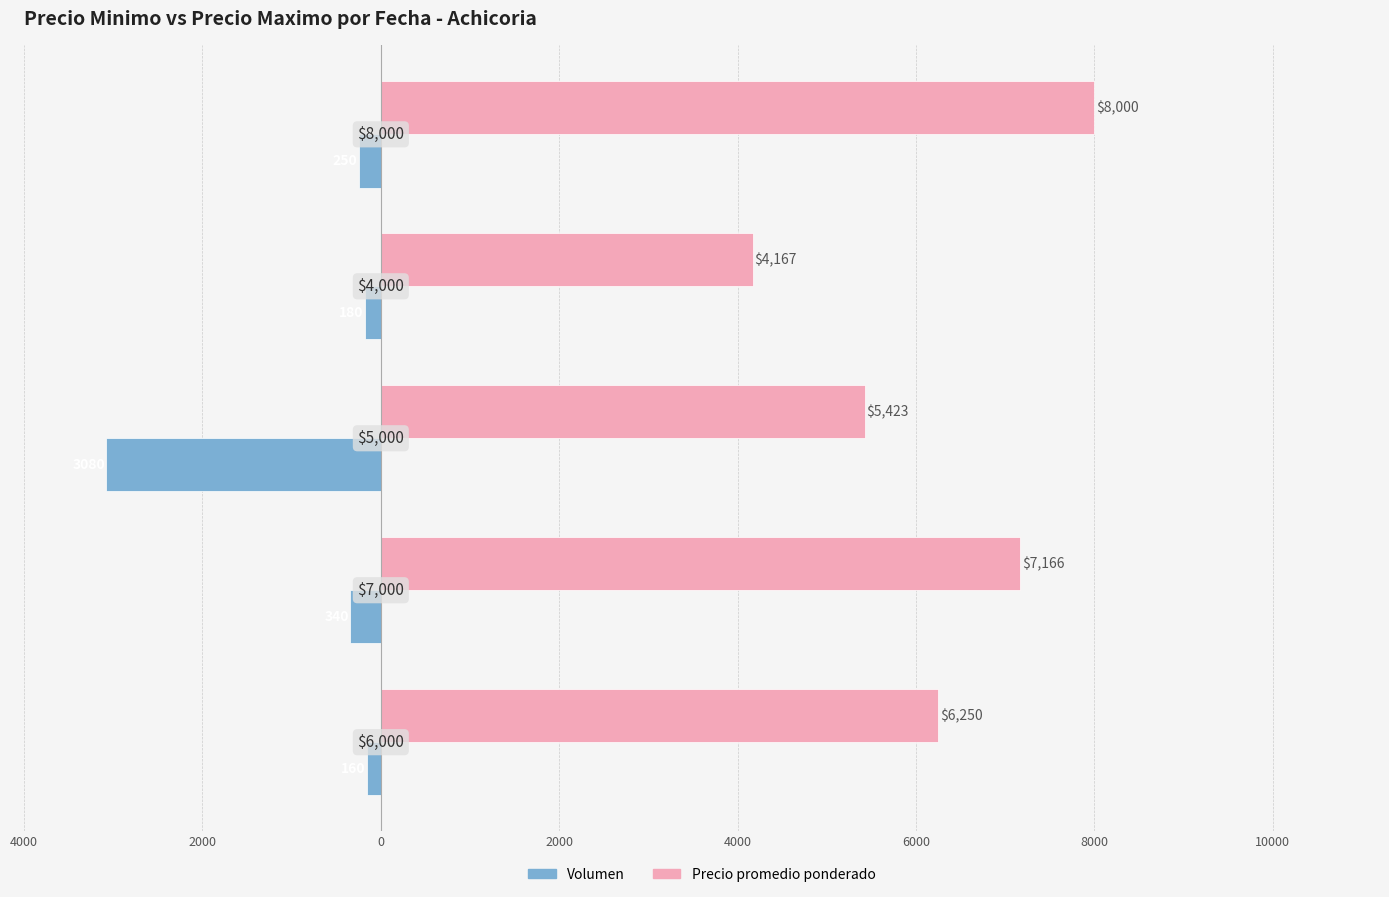

What is the lowest value of the Volumen series?

-3080